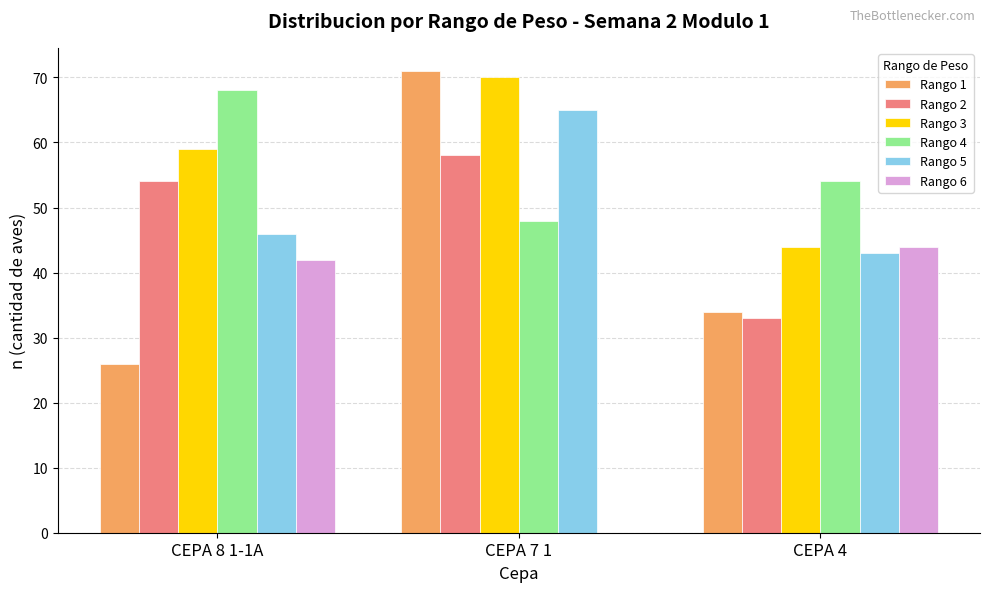

The value of Rango 2 at CEPA 8 1-1A is 54. True or false?

True